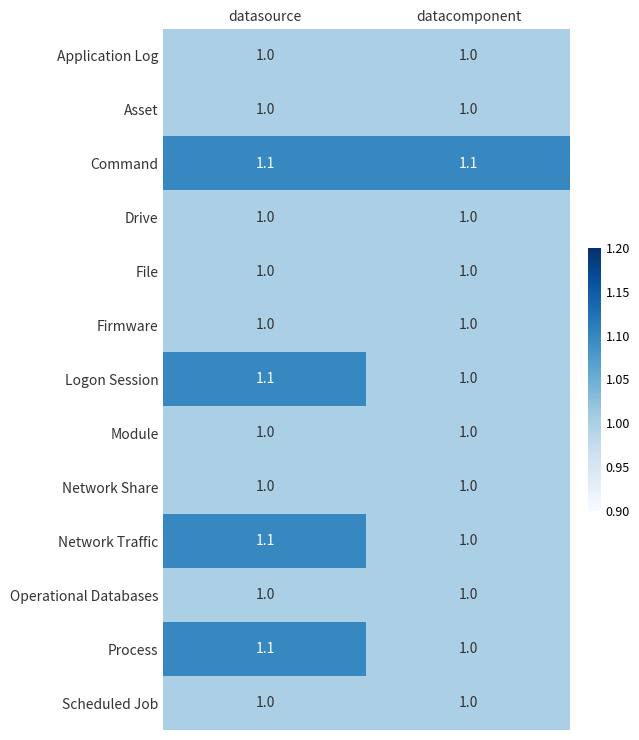

Reading left to right, extract all data points from this chart.

Application Log: 1.0	1.0
Asset: 1.0	1.0
Command: 1.1	1.1
Drive: 1.0	1.0
File: 1.0	1.0
Firmware: 1.0	1.0
Logon Session: 1.1	1.0
Module: 1.0	1.0
Network Share: 1.0	1.0
Network Traffic: 1.1	1.0
Operational Databases: 1.0	1.0
Process: 1.1	1.0
Scheduled Job: 1.0	1.0